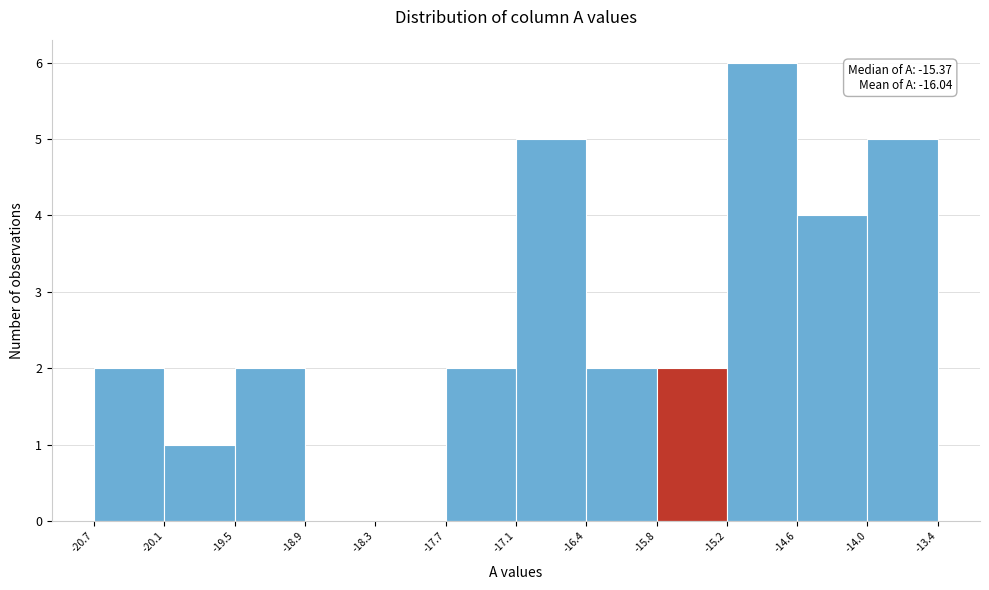

Over which range of the x-axis is the bar tallest?

-15.2 to -14.6